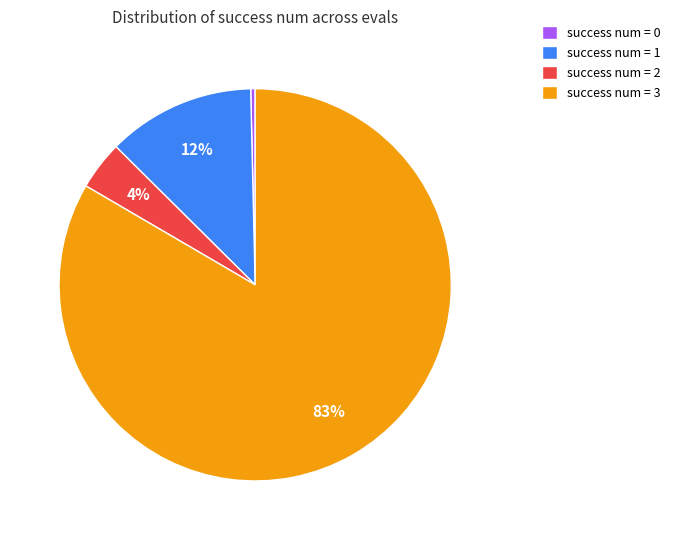

Is it true that success num = 0 is 0% of the pie?

True